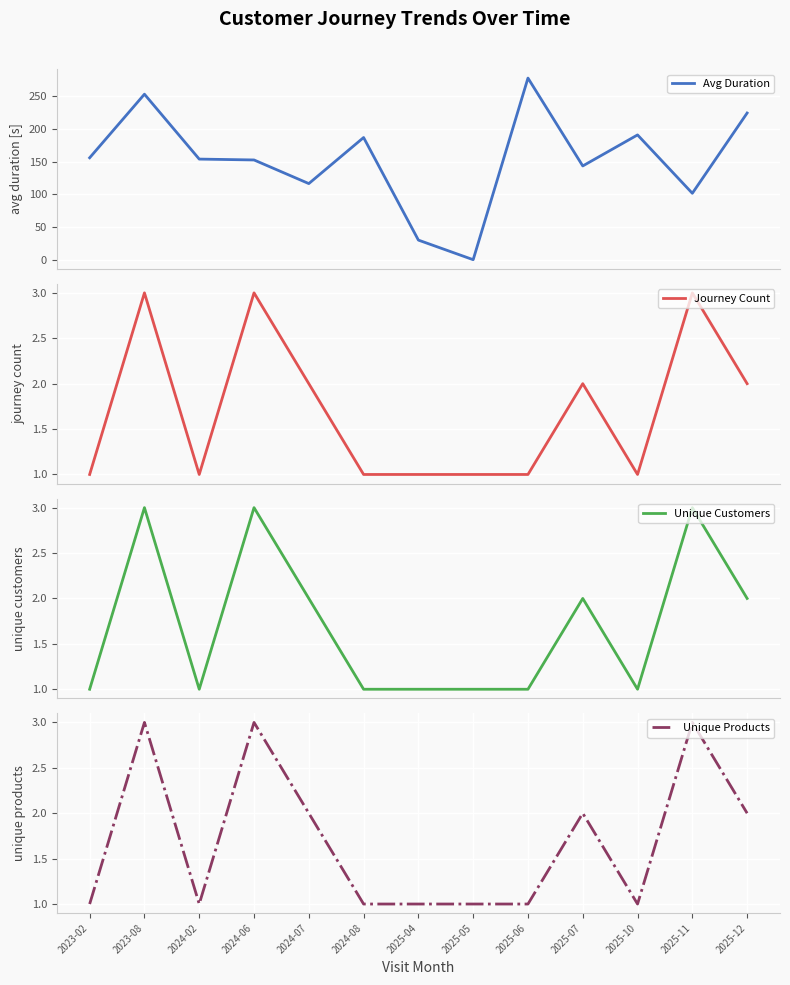

Is this an area chart (filled region under the line)?

No